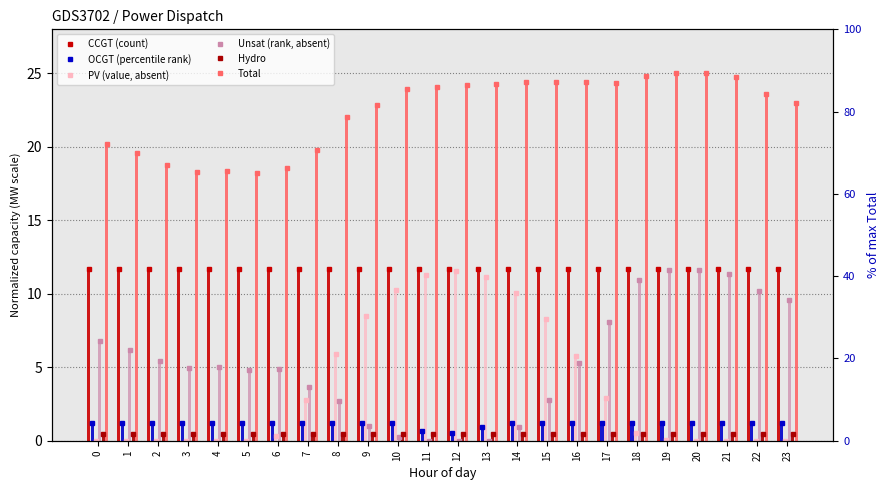

Reading right to left, transcribe all the data shown in this chart.

CCGT: 23=11.7	22=11.7	21=11.7	20=11.7	19=11.7	18=11.7	17=11.7	16=11.7	15=11.7	14=11.7	13=11.7	12=11.7	11=11.7	10=11.7	9=11.7	8=11.7	7=11.7	6=11.7	5=11.7	4=11.7	3=11.7	2=11.7	1=11.7	0=11.7
OCGT: 23=1.2	22=1.2	21=1.2	20=1.2	19=1.2	18=1.2	17=1.2	16=1.2	15=1.2	14=1.2	13=0.9	12=0.5	11=0.7	10=1.2	9=1.2	8=1.2	7=1.2	6=1.2	5=1.2	4=1.2	3=1.2	2=1.2	1=1.2	0=1.2
PV: 23=0.0	22=0.0	21=0.0	20=0.0	19=0.0	18=0.5	17=2.9	16=5.7	15=8.3	14=10.1	13=11.2	12=11.6	11=11.3	10=10.3	9=8.5	8=5.9	7=2.7	6=0.3	5=0.0	4=0.0	3=0.0	2=0.0	1=0.0	0=0.0
Unsat: 23=9.6	22=10.2	21=11.4	20=11.6	19=11.6	18=11.0	17=8.1	16=5.3	15=2.8	14=0.9	13=0.0	12=0.0	11=0.0	10=0.3	9=1.0	8=2.7	7=3.7	6=4.9	5=4.8	4=5.0	3=4.9	2=5.4	1=6.2	0=6.8
Hydro: 23=0.4	22=0.4	21=0.4	20=0.4	19=0.4	18=0.4	17=0.4	16=0.4	15=0.4	14=0.4	13=0.4	12=0.4	11=0.4	10=0.4	9=0.4	8=0.4	7=0.4	6=0.4	5=0.4	4=0.4	3=0.4	2=0.4	1=0.4	0=0.4
Total: 23=23.0	22=23.6	21=24.7	20=25.0	19=25.0	18=24.8	17=24.4	16=24.4	15=24.4	14=24.4	13=24.3	12=24.2	11=24.1	10=23.9	9=22.9	8=22.0	7=19.8	6=18.6	5=18.2	4=18.4	3=18.3	2=18.8	1=19.6	0=20.2